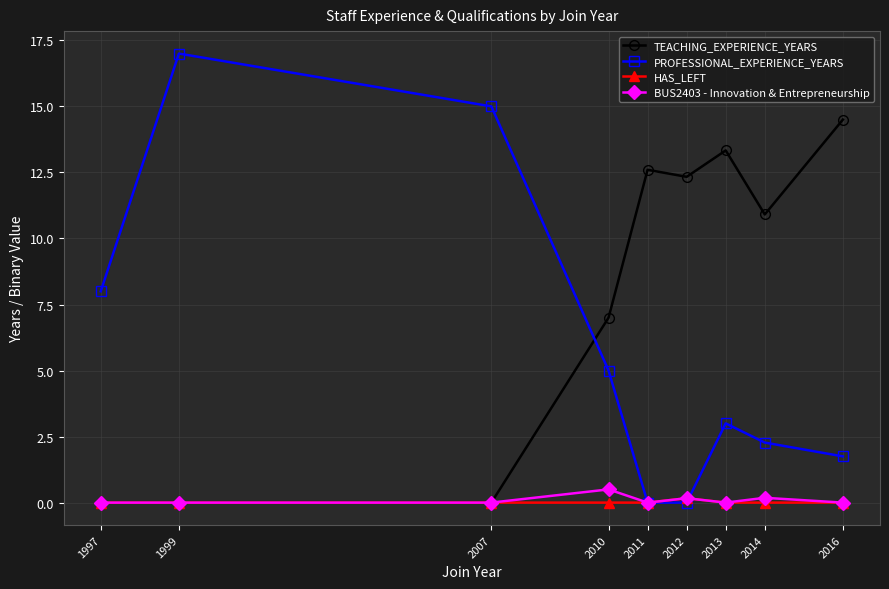

Between which two adjacent categories do PROFESSIONAL_EXPERIENCE_YEARS and TEACHING_EXPERIENCE_YEARS first intersect?

2007 and 2010